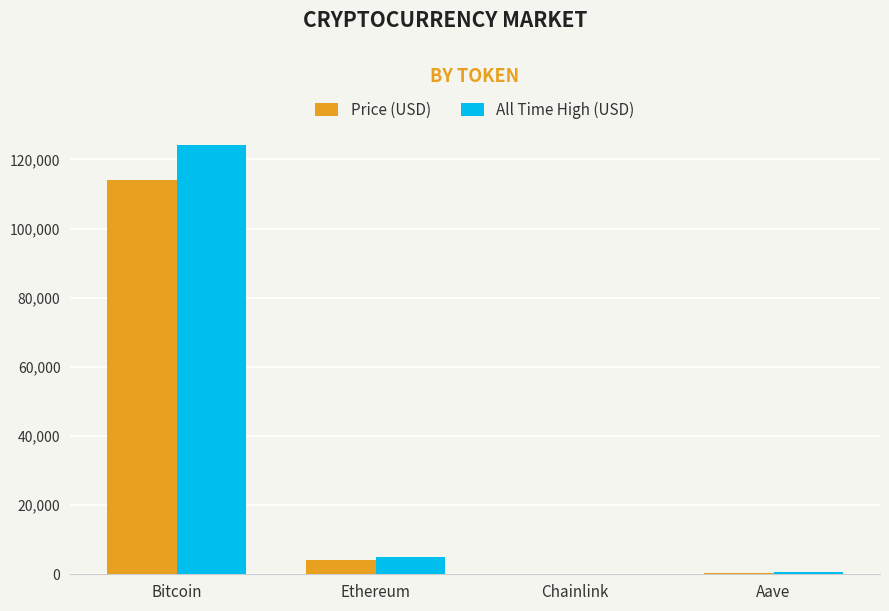

Is the value of All Time High (USD) at Bitcoin greater than the value of Price (USD) at Chainlink?

Yes